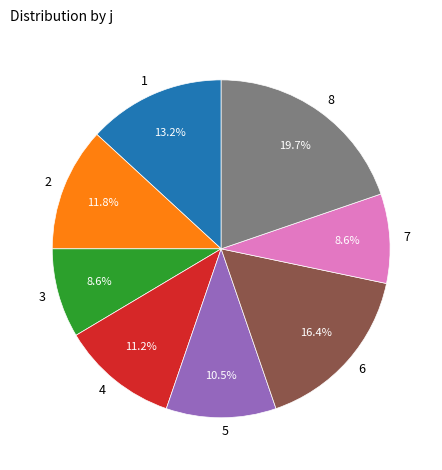

The 5 slice represents 11% of the pie. True or false?

True